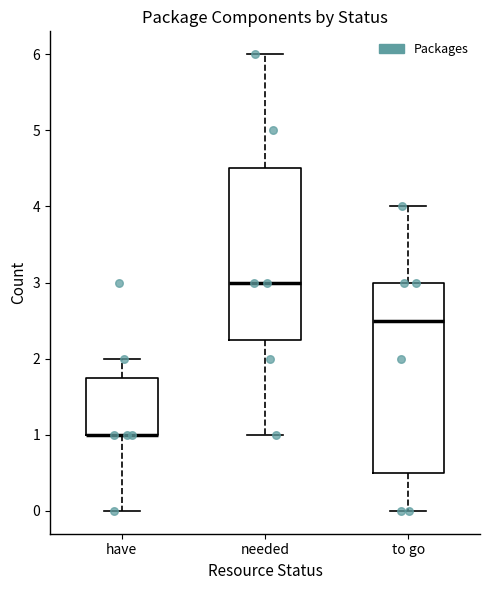

Reading left to right, transcribe this box plot: for each box, give where its median line is, the range the box spans, and where its two whiskers end, as read against the y-axis. The values are not printed on the chart, so give them approximately, as read against the axis.

have: median 1.0 (drawn on the box's lower edge), box 1.0 to 1.8, whiskers 0.0 to 2.0
needed: median 3.0, box 2.3 to 4.5, whiskers 1.0 to 6.0
to go: median 2.5, box 0.5 to 3.0, whiskers 0.0 to 4.0